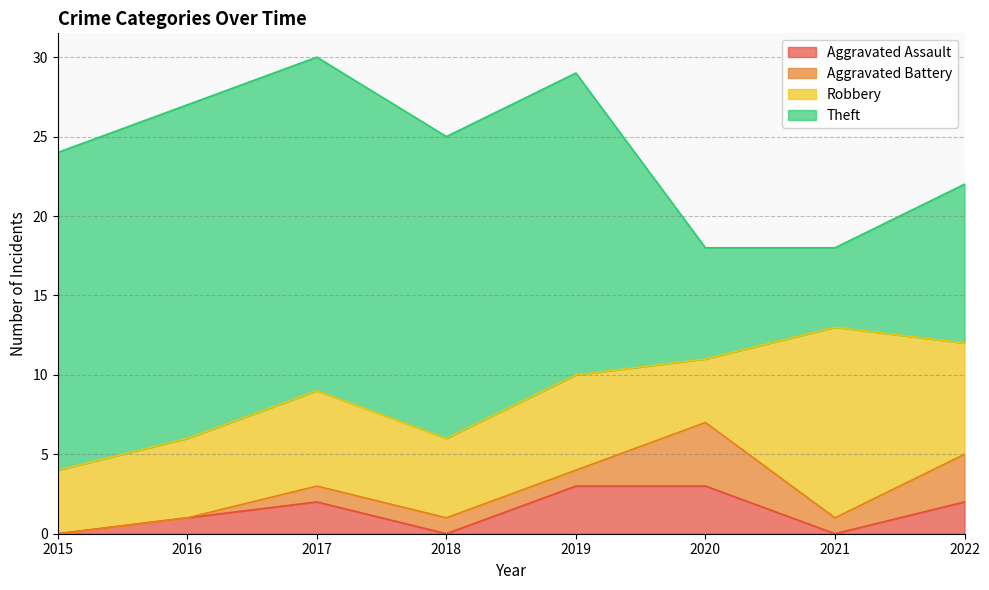

Which series changed the most between 2018 and 2021?

Theft